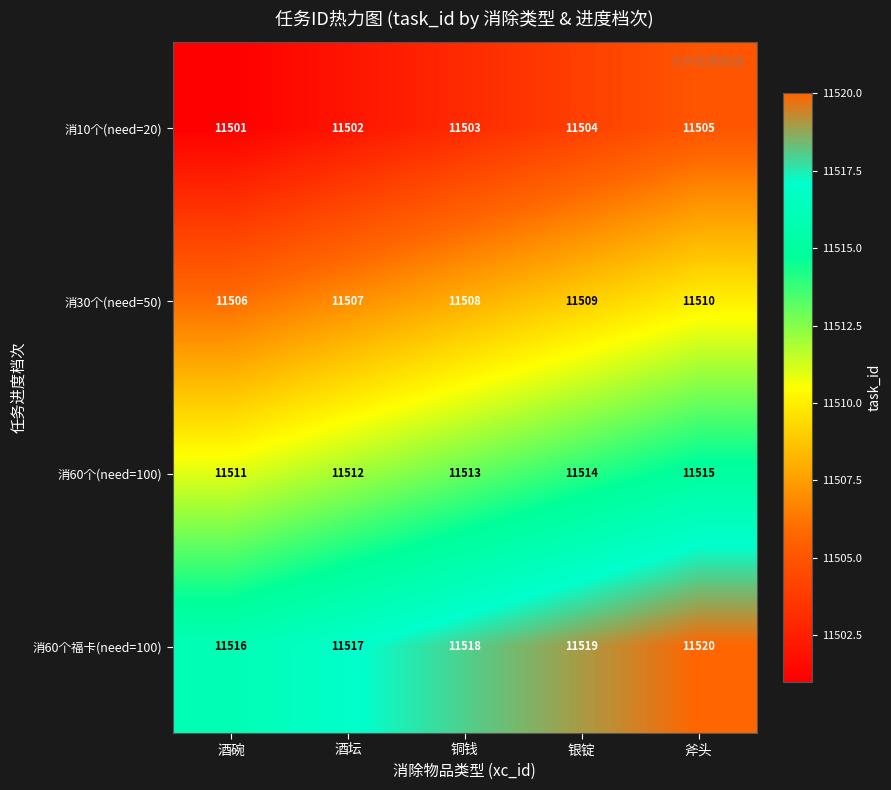

What is the sum of the 消10个(need=20) values at 酒碗 and 斧头?

23006